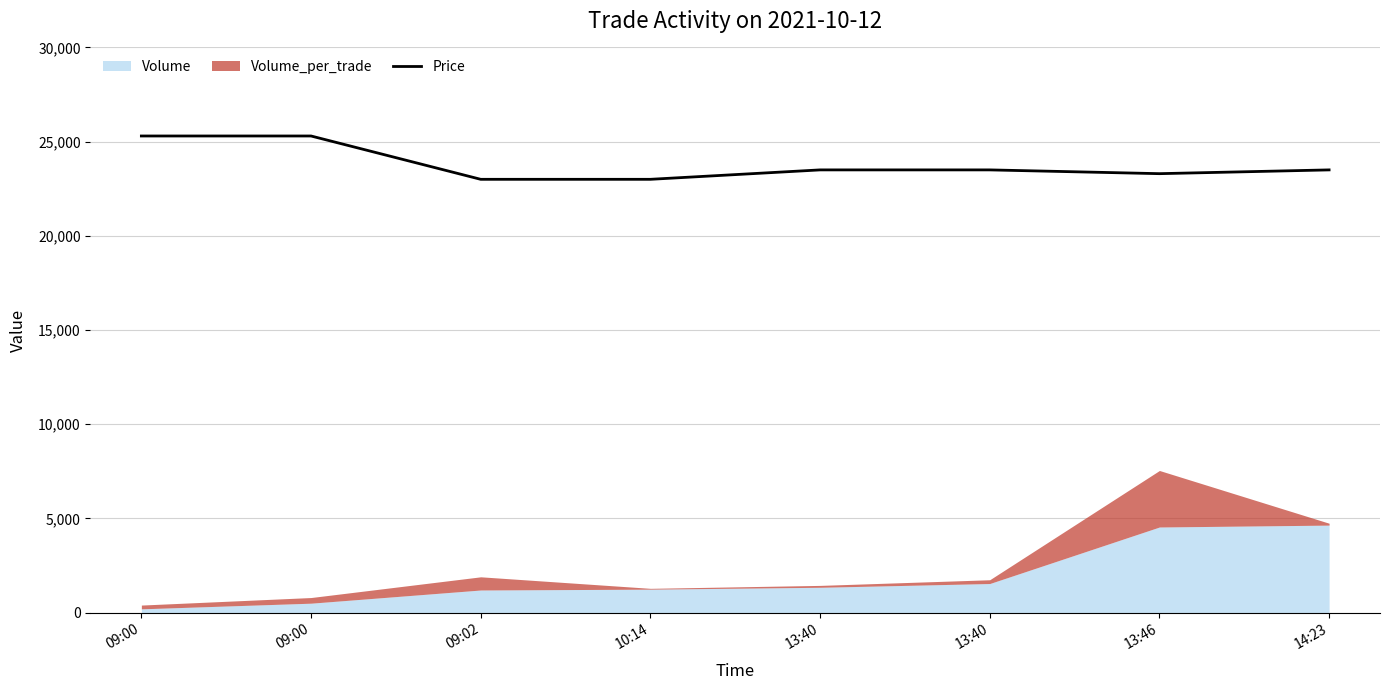

Does the chart have visible grid lines?

Yes